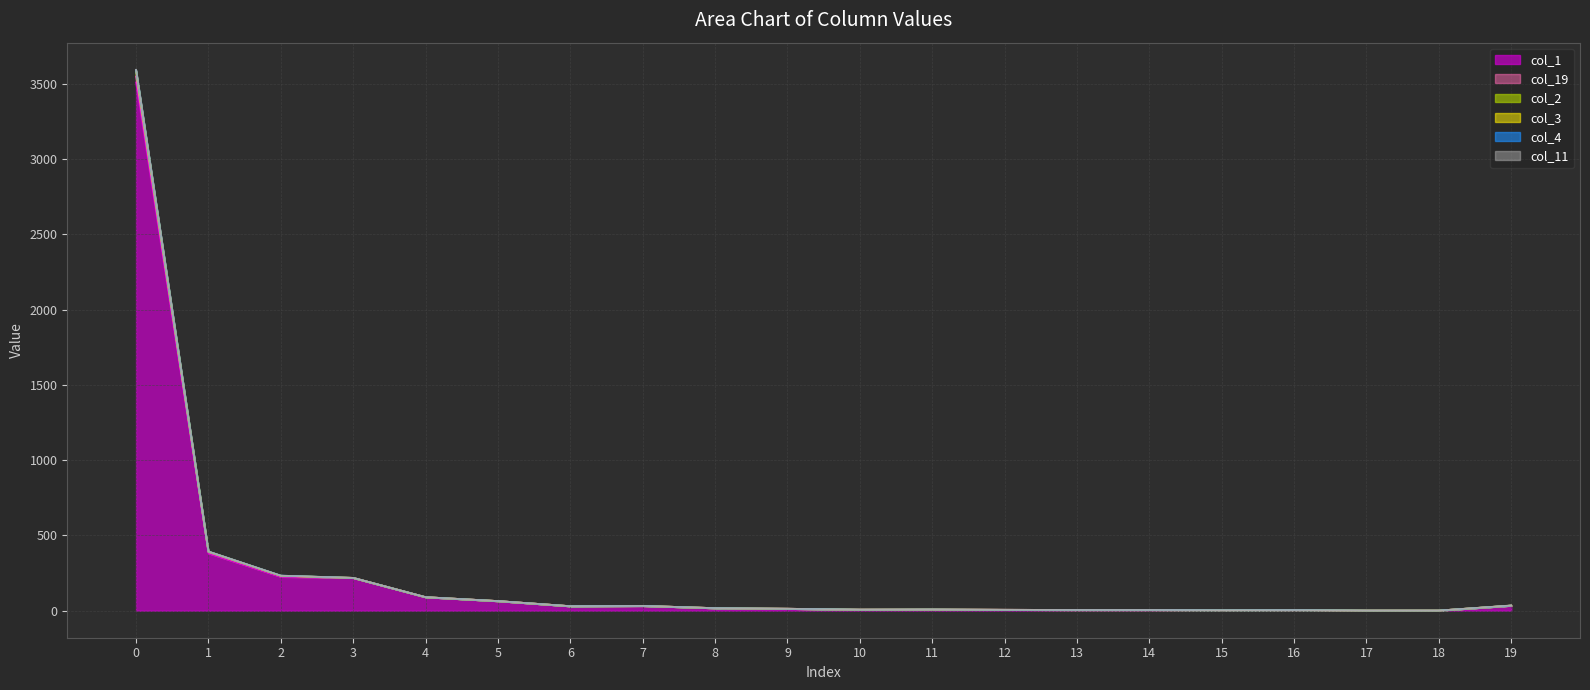

Is it true that col_3 equals 50 at 7?

False